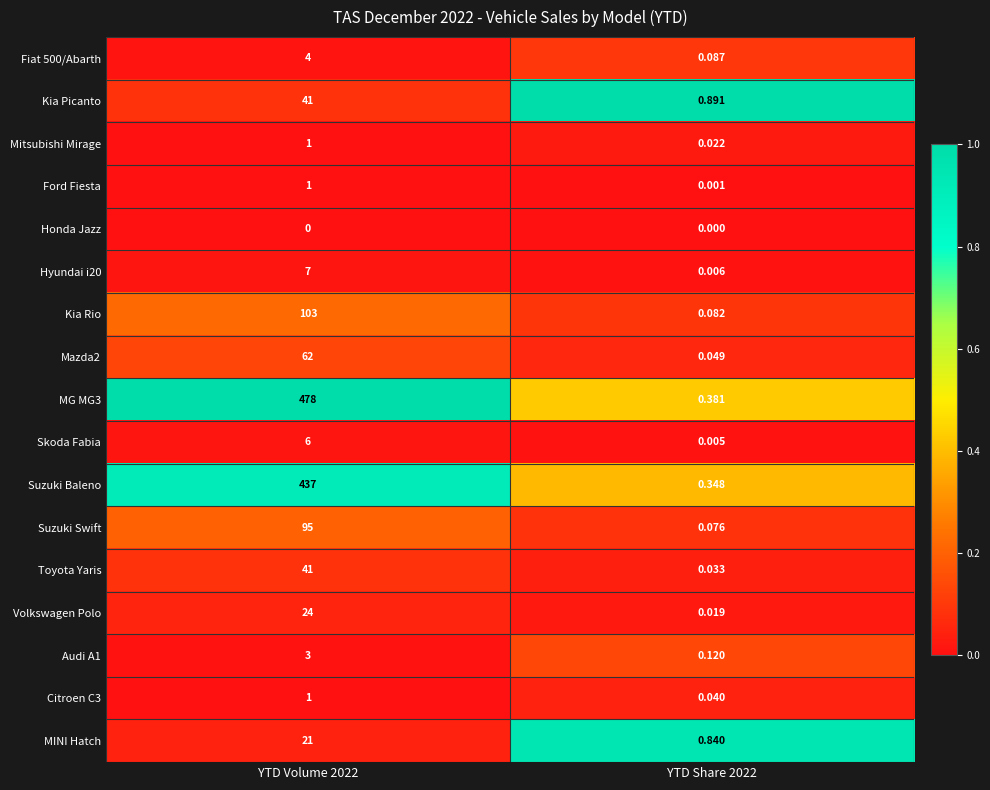

Is the value of Toyota Yaris at YTD Share 2022 greater than the value of Skoda Fabia at YTD Volume 2022?

No